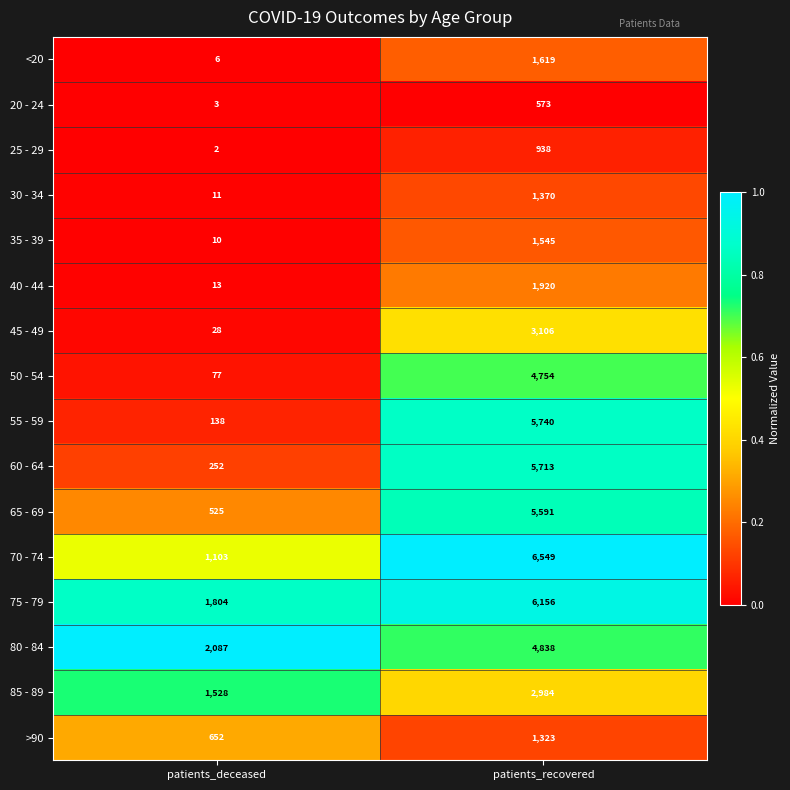

True or false: 20 - 24 has a value of 573 at patients_recovered.

True